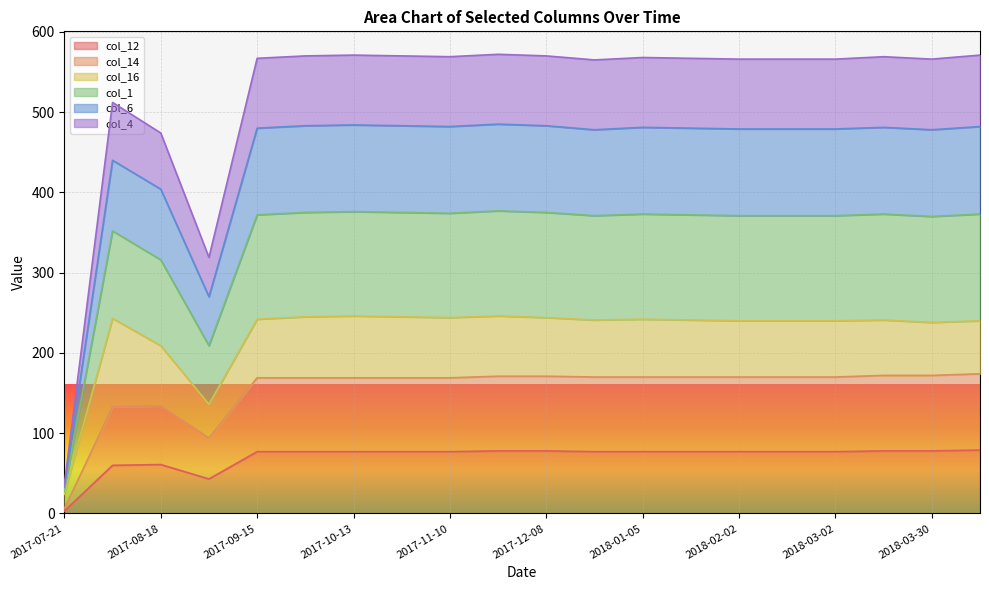

True or false: col_14 and col_1 cross at least once.

False